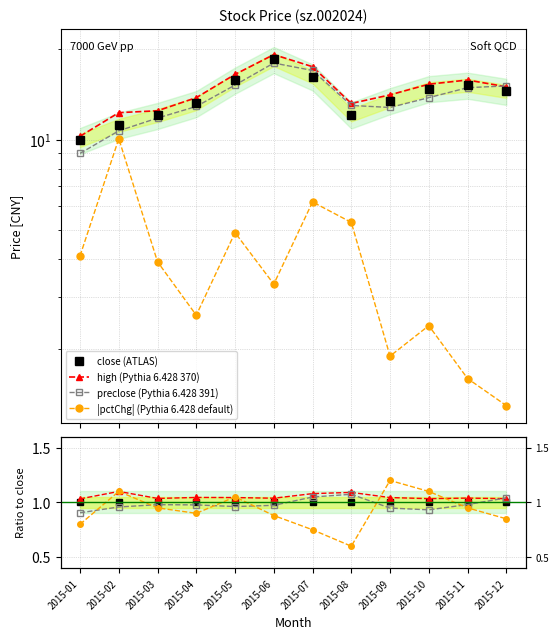

True or false: close and high intersect in this chart.

False